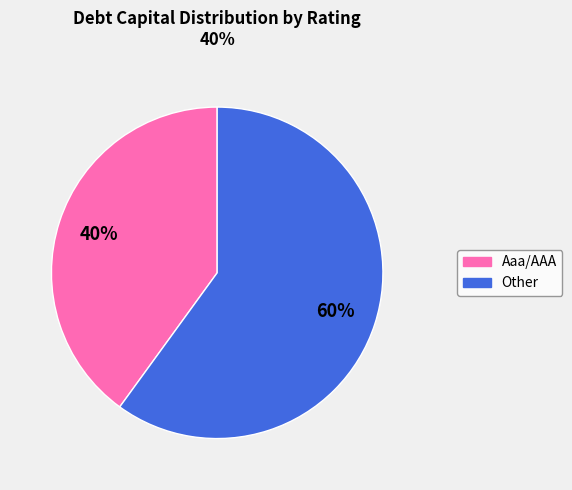

The Aaa/AAA slice represents 31% of the pie. True or false?

False